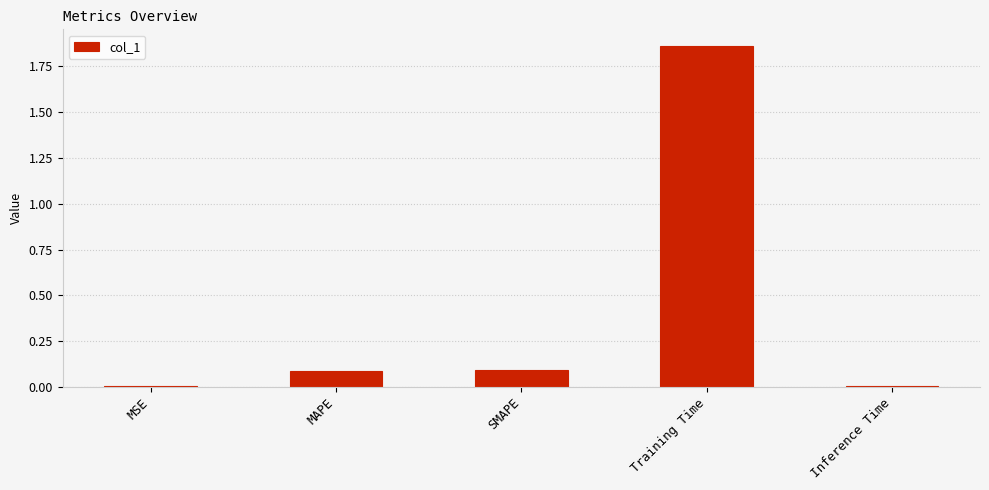

Are the bars horizontal?

No